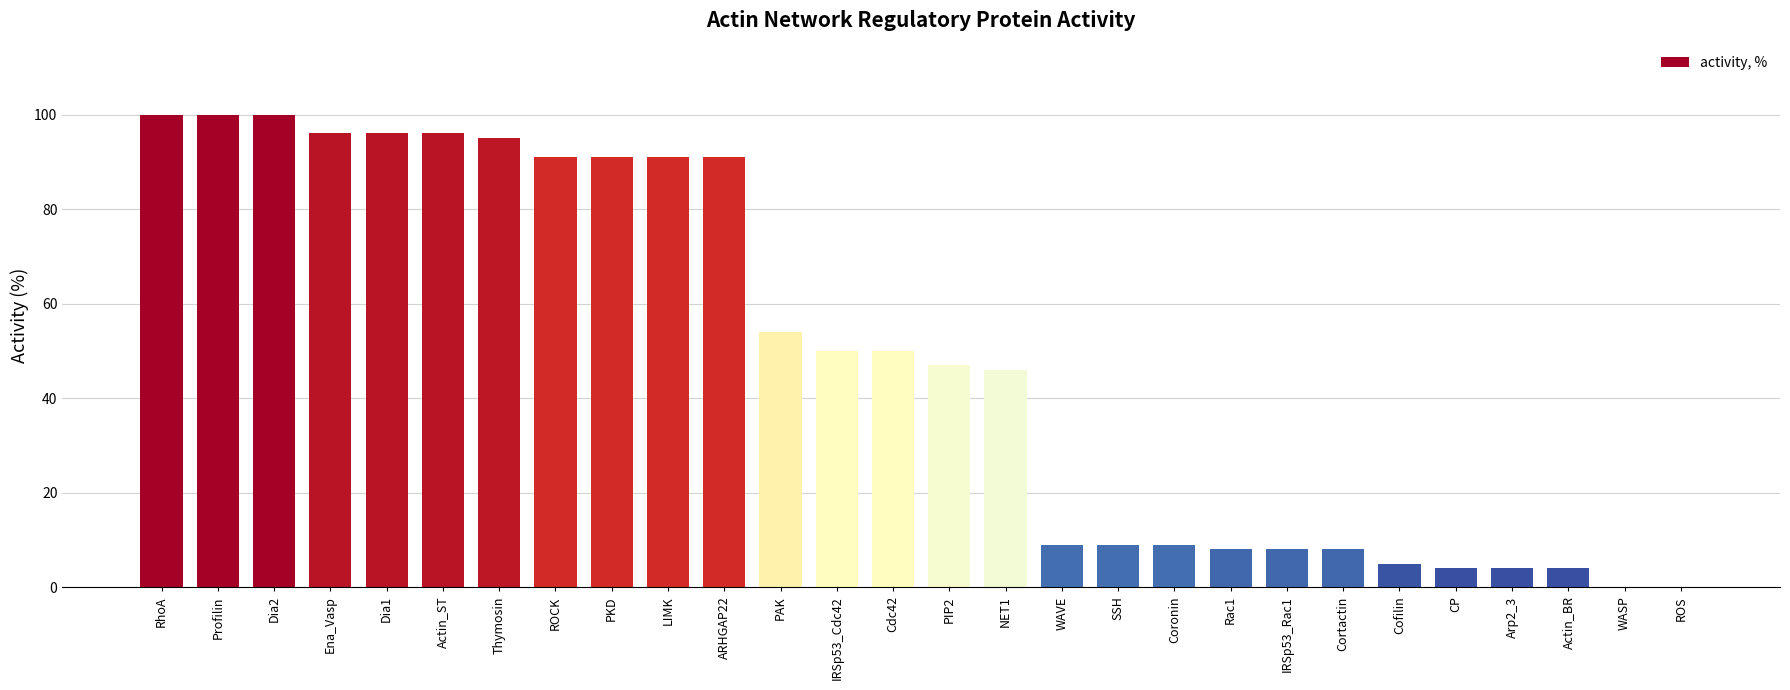

What is the sum of all values?

1362